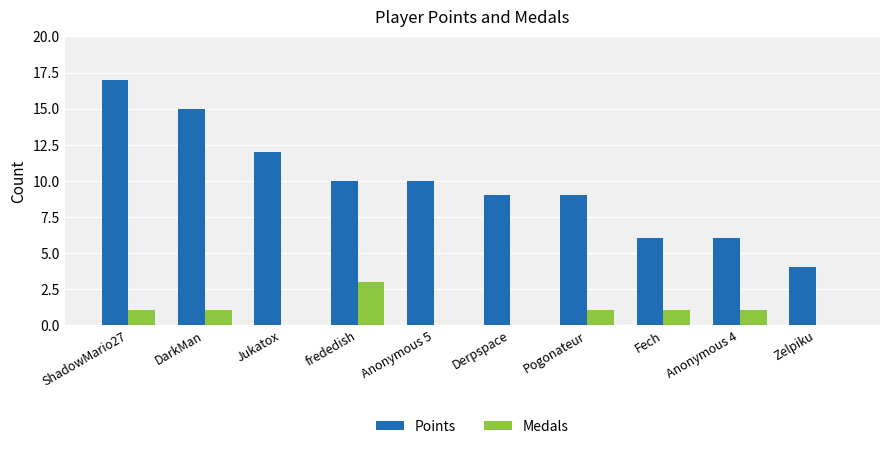

The value of Points at DarkMan is 15. True or false?

True